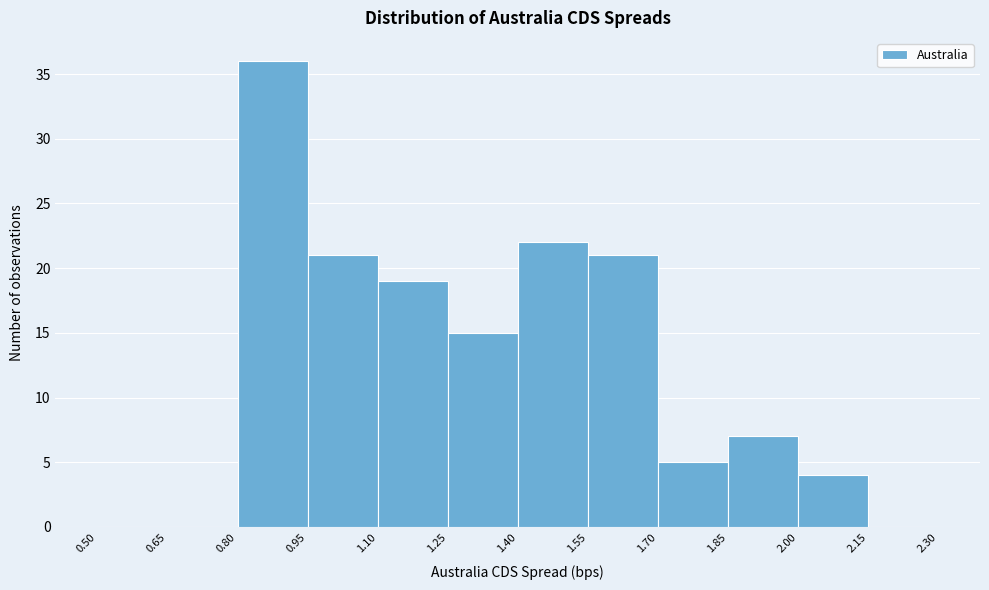

Over which range of the x-axis is the bar tallest?

0.80 to 0.95